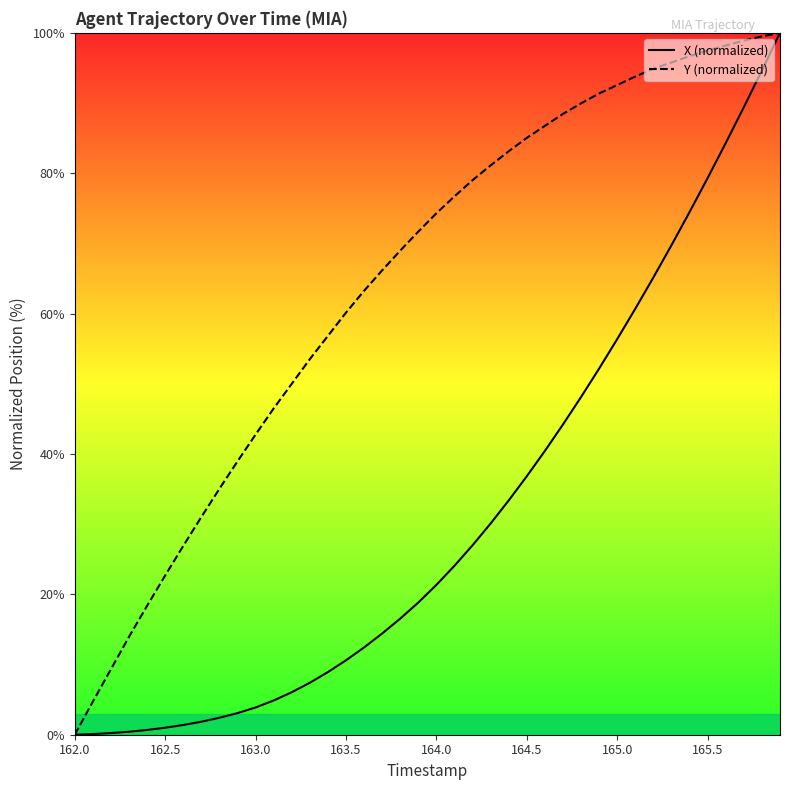

List the series in order of their overall mean, lowest first.

X, Y